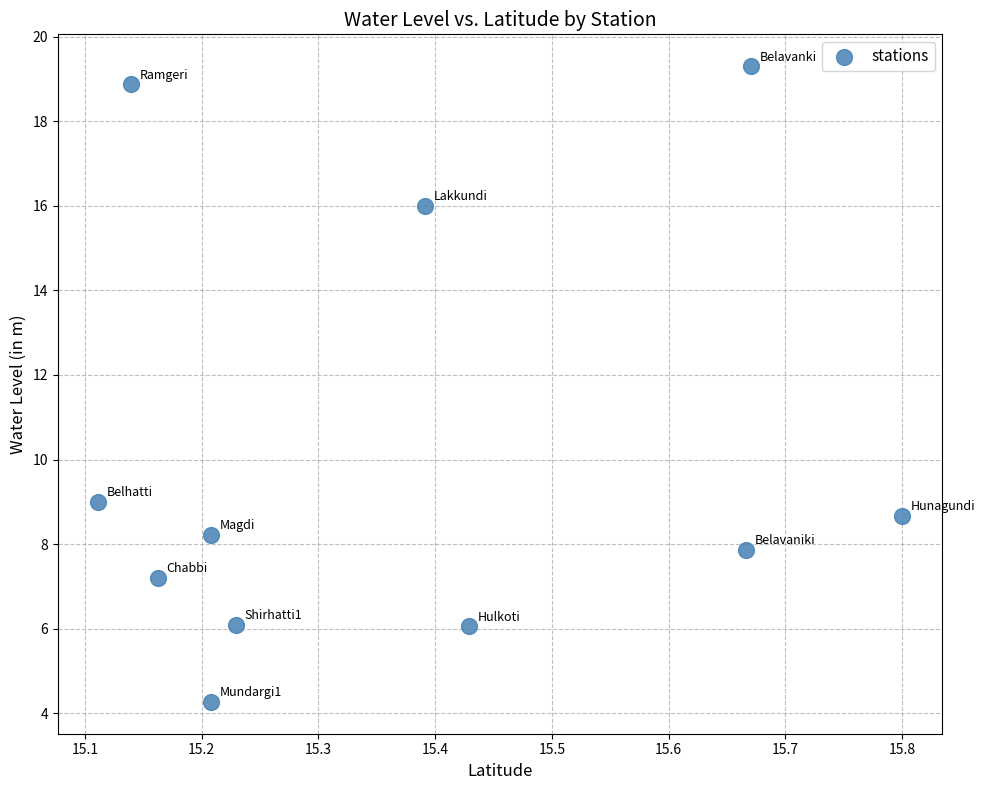

What is the average X value?

15.4